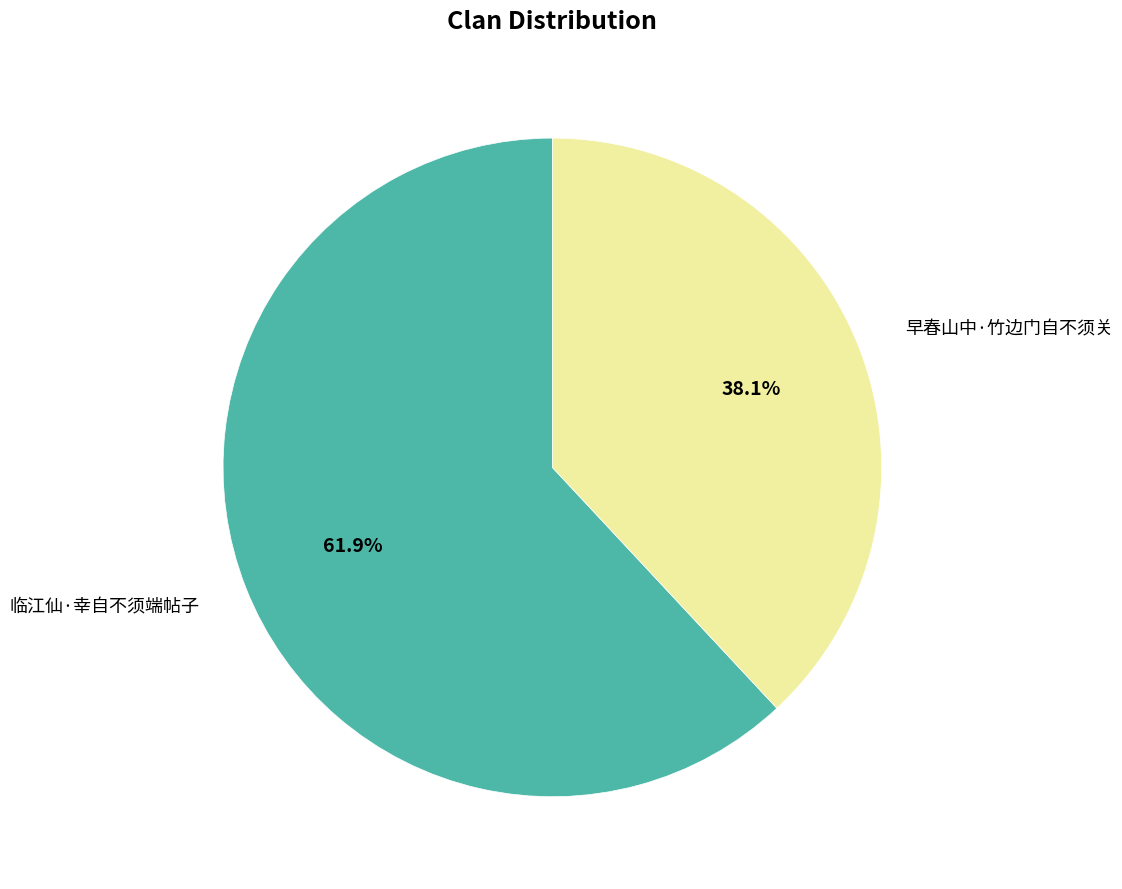

Combined, do 临江仙·幸自不须端帖子 and 早春山中·竹边门自不须关 account for over 50%?

Yes